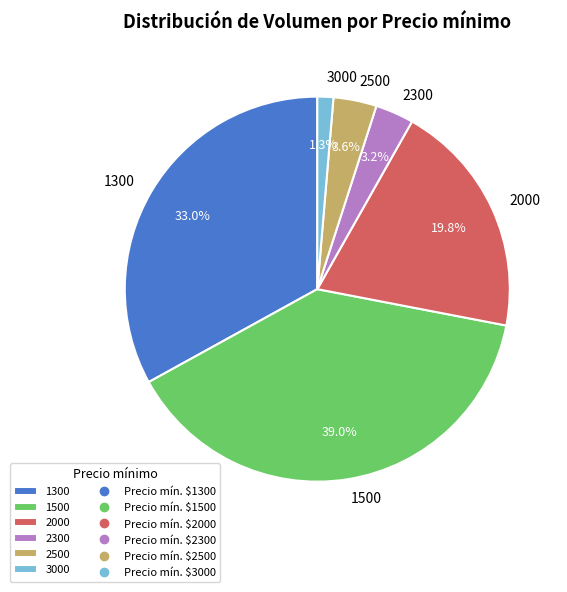

Between 3000 and 2500, which is larger?

2500